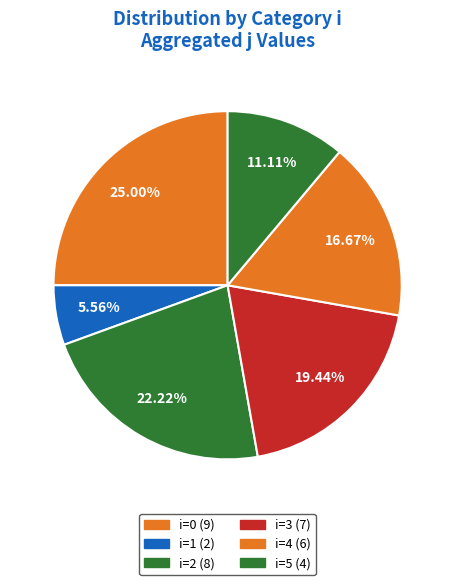

Count the number of slices in the pie.

6